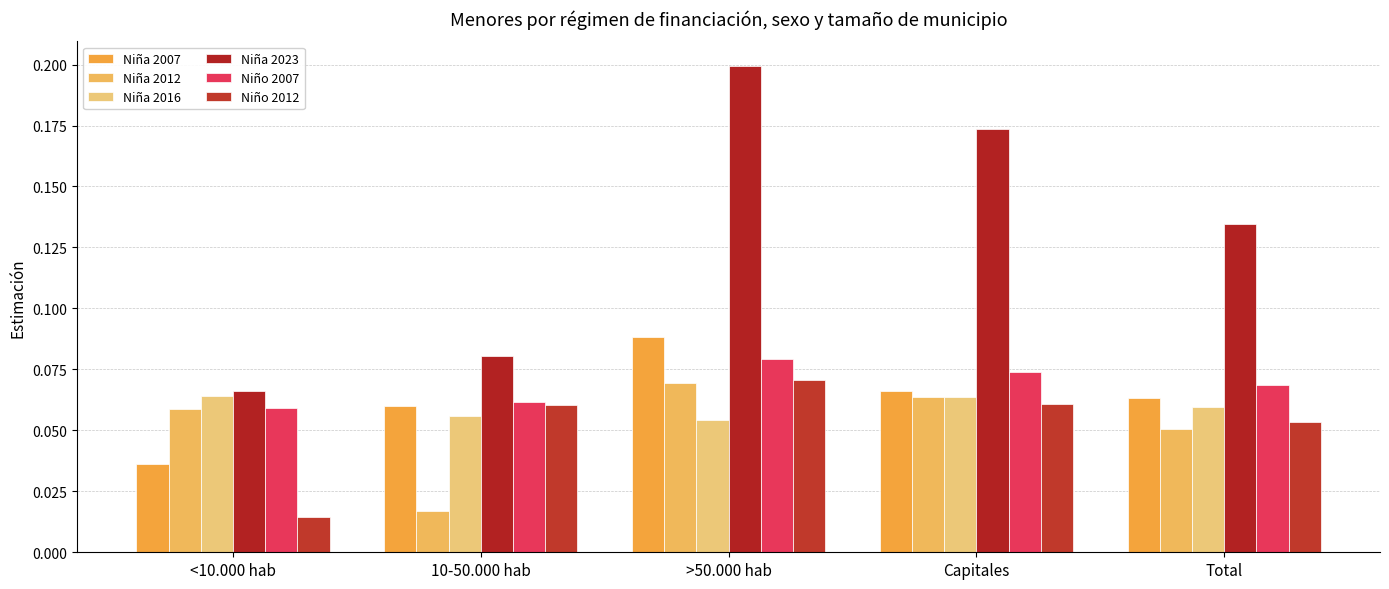

Reading left to right, list all the values displayed in this chart.

Niña 2007: 0.0	0.1	0.1	0.1	0.1
Niña 2012: 0.1	0.0	0.1	0.1	0.1
Niña 2016: 0.1	0.1	0.1	0.1	0.1
Niña 2023: 0.1	0.1	0.2	0.2	0.1
Niño 2007: 0.1	0.1	0.1	0.1	0.1
Niño 2012: 0.0	0.1	0.1	0.1	0.1